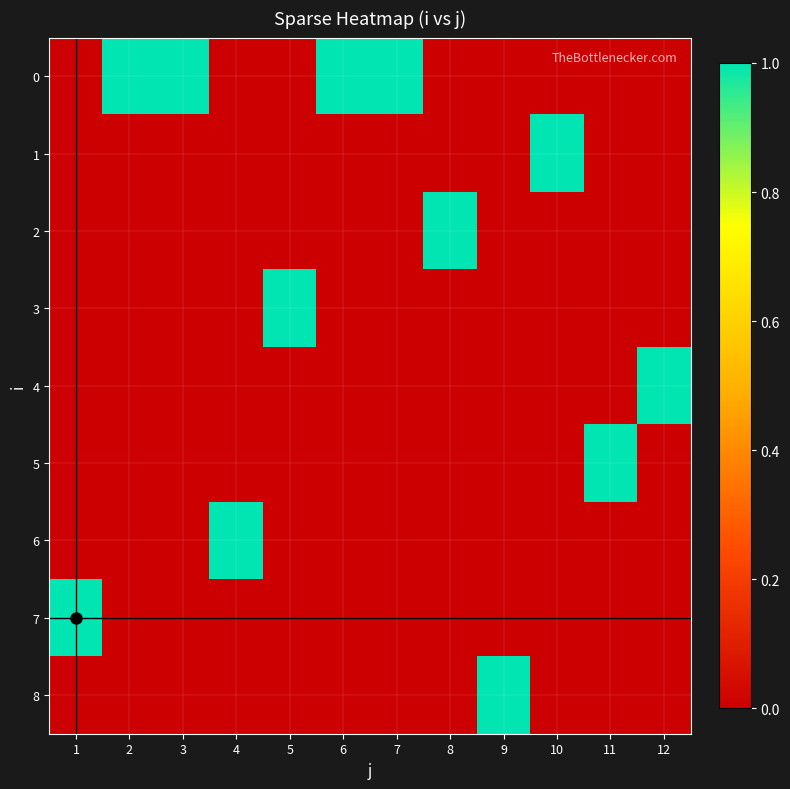

What is the spread (max minus min) of values at 7?

1